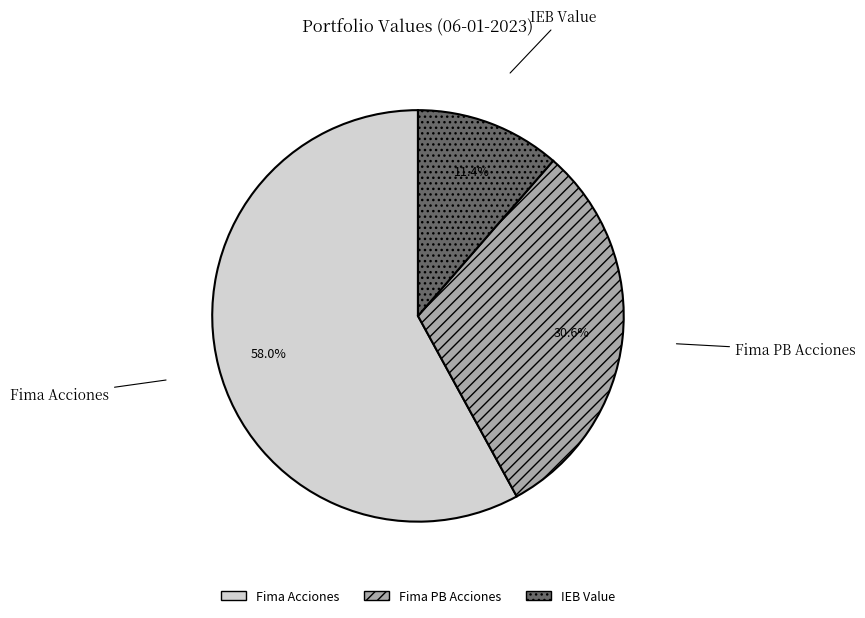

Does any single category account for the majority?

Yes